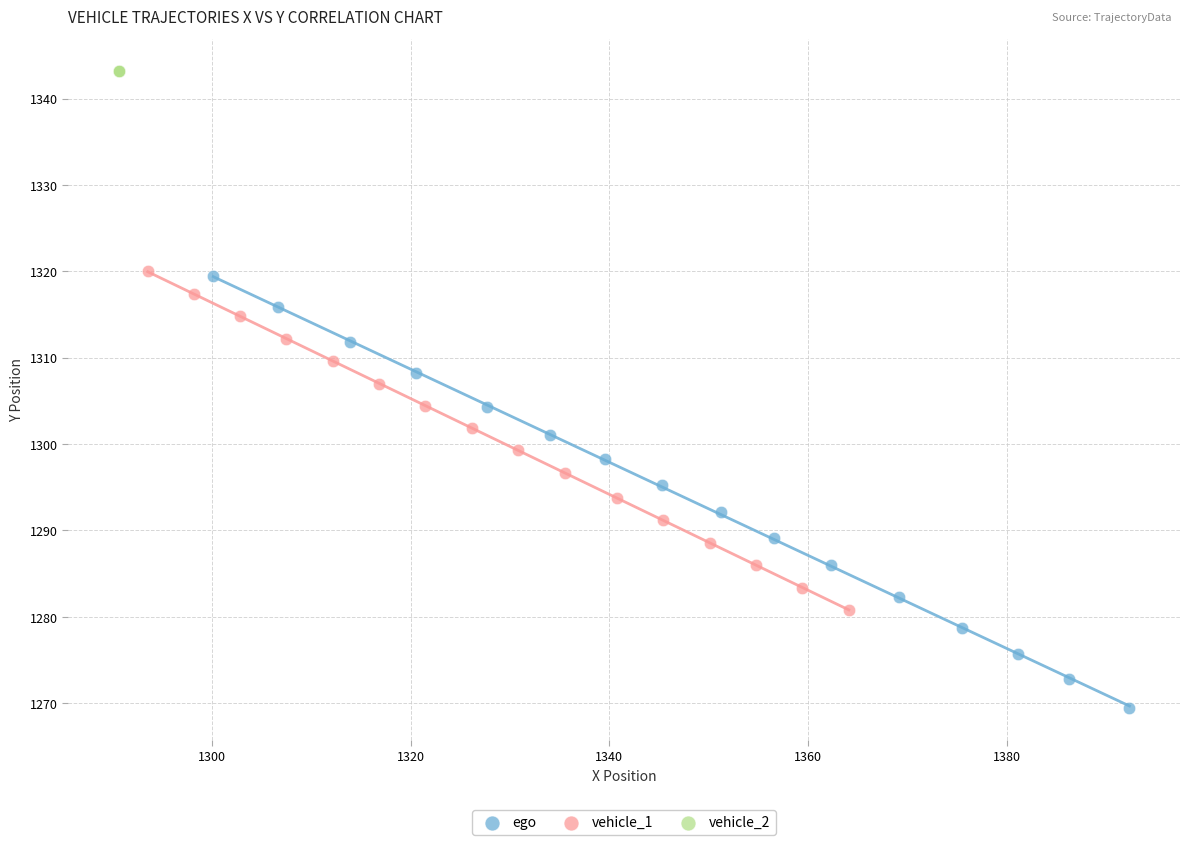

Which series reaches the maximum Y coordinate?

vehicle_2